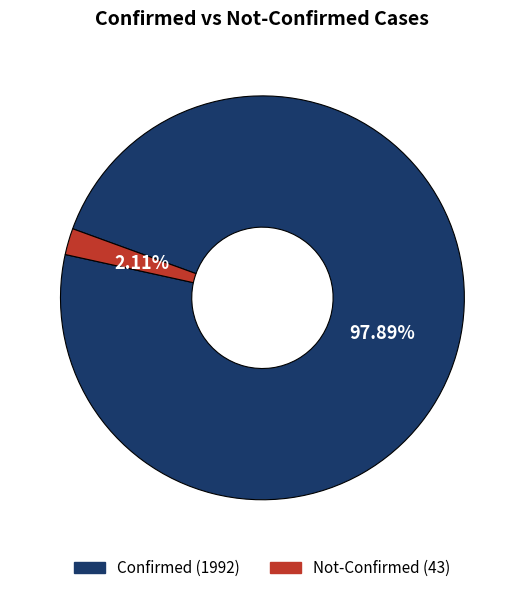

Is there any slice that represents more than half of the pie?

Yes